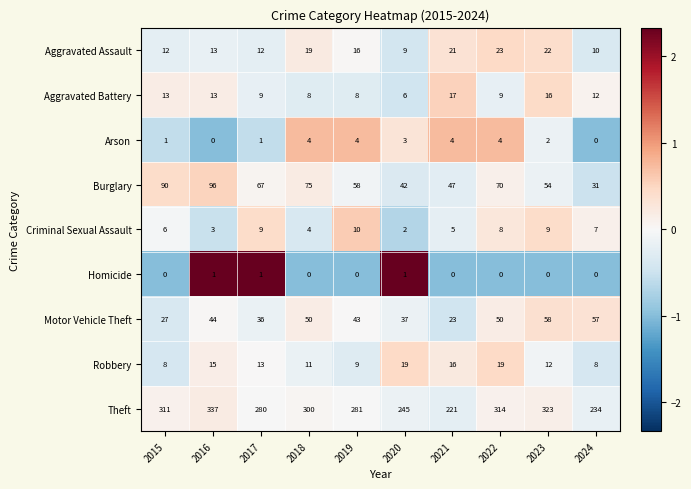

What is the spread (max minus min) of values at 2024?

234